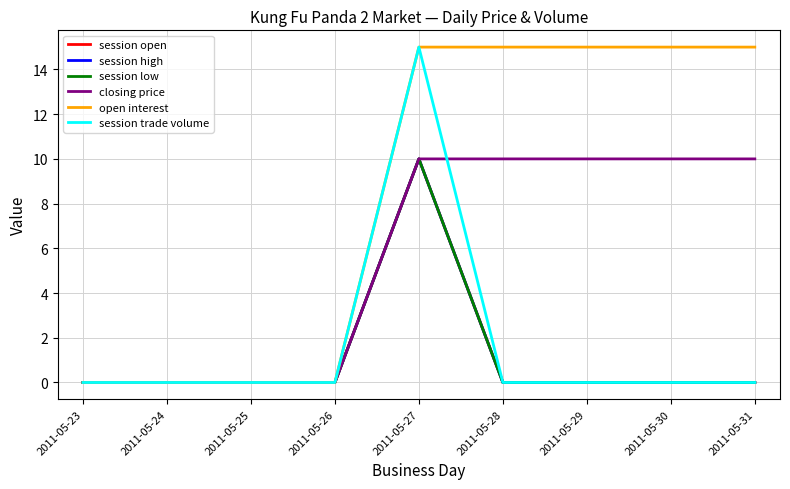

Which series changed the most between 2011-05-27 and 2011-05-29?

session trade volume